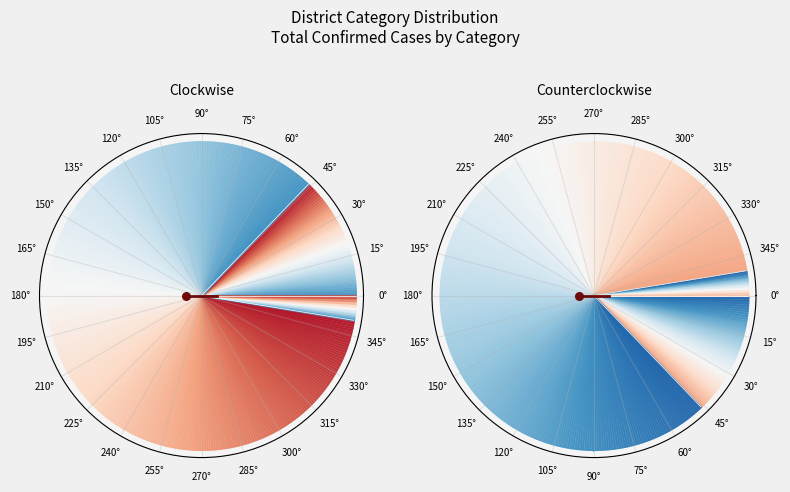

What is the change in value from Category A to Other?

-35